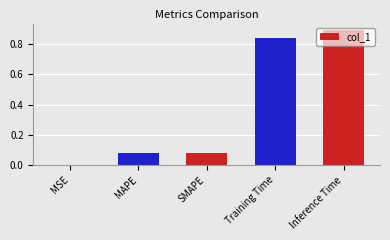

Count the number of categories in the chart.

5